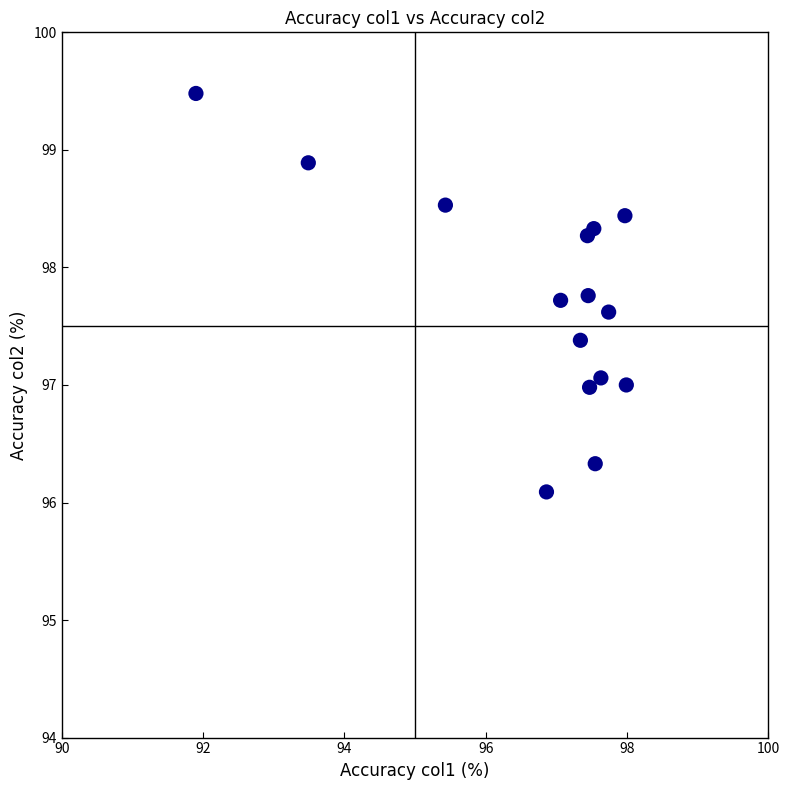

What is the range of Y values (max minus min)?

3.4